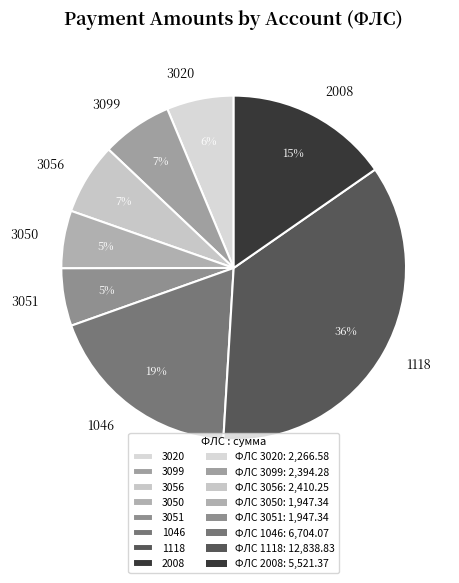

Count the number of slices in the pie.

8